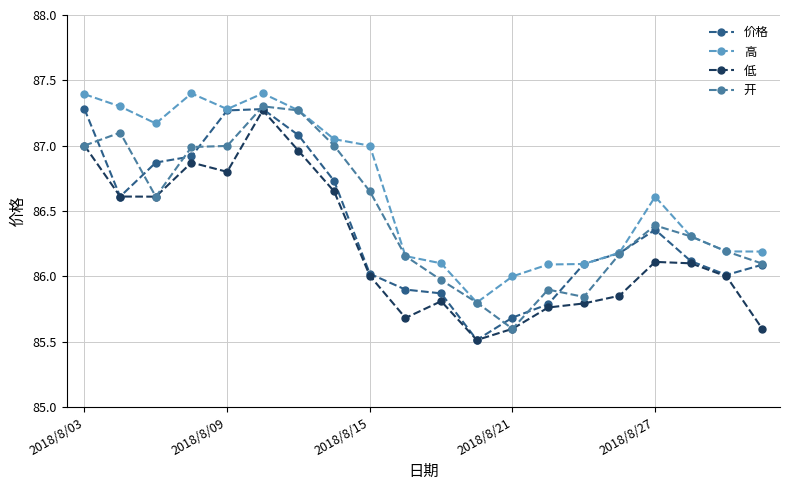

Which series has the largest total across all categories?

高